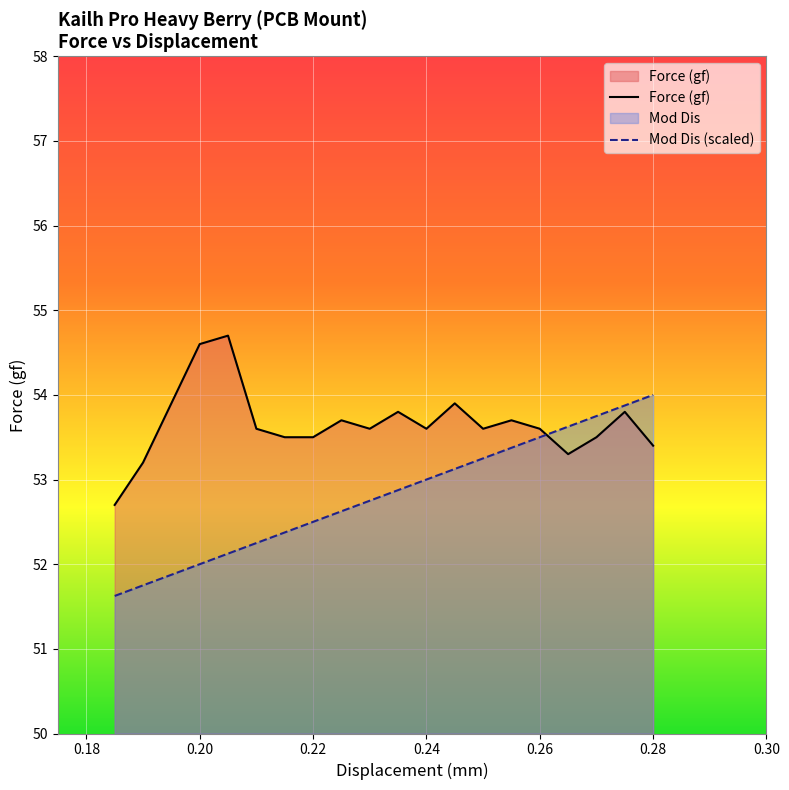

The Force (gf) series shows 11.1 at 0.28. True or false?

False